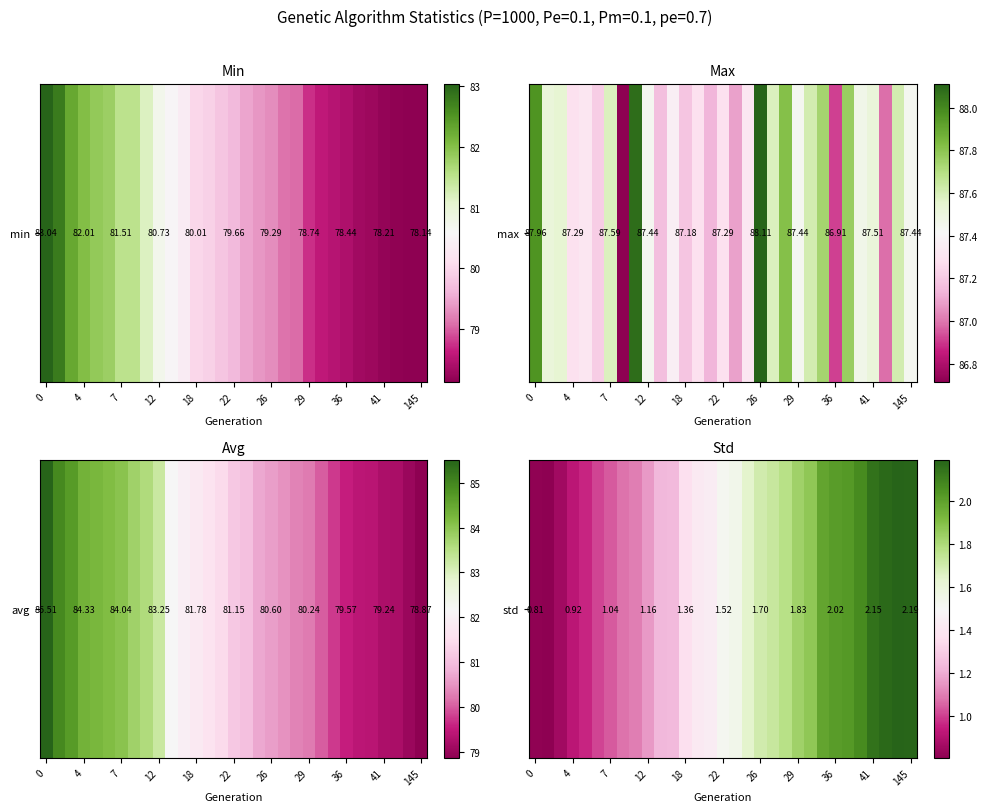

How many distinct data groups are displayed?

1